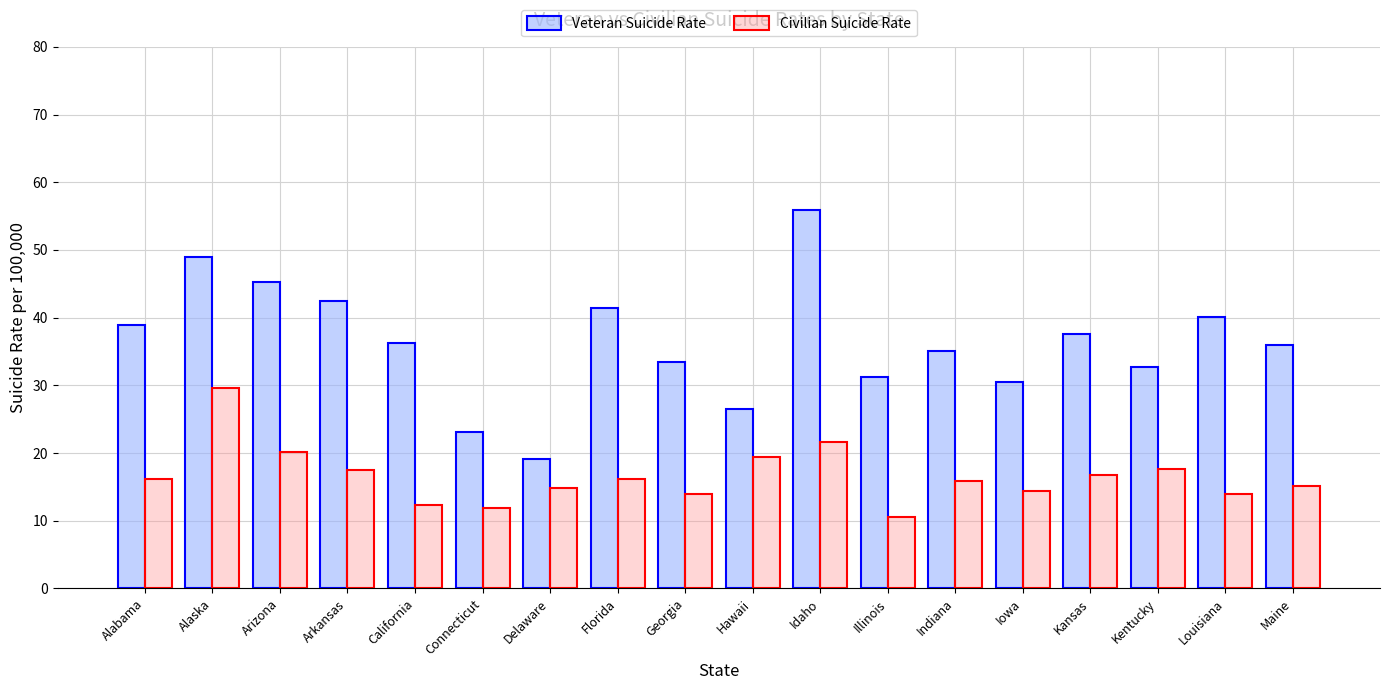

What are all the series names shown in the legend?

Veteran Suicide Rate, Civilian Suicide Rate